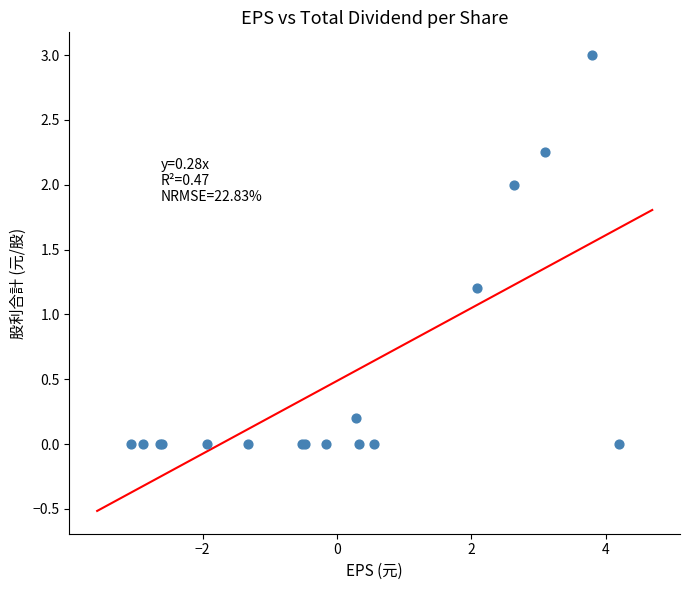

What Y value in the scatter plot is closest to 1?

1.2